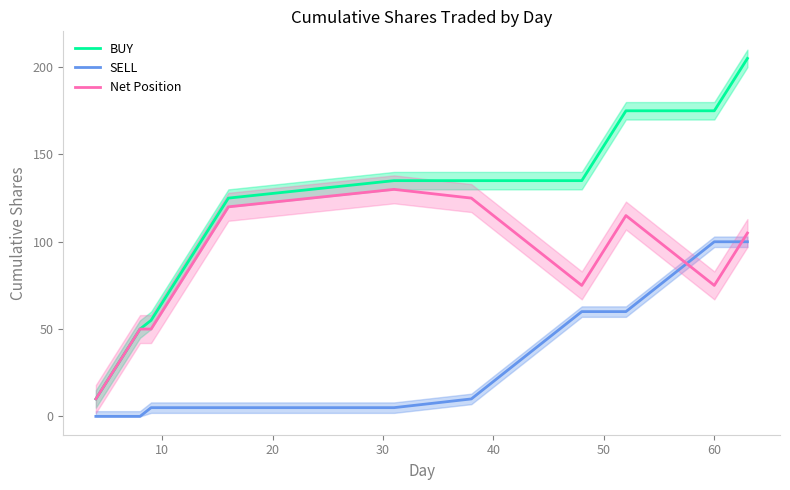

How many lines are shown in the chart?

3